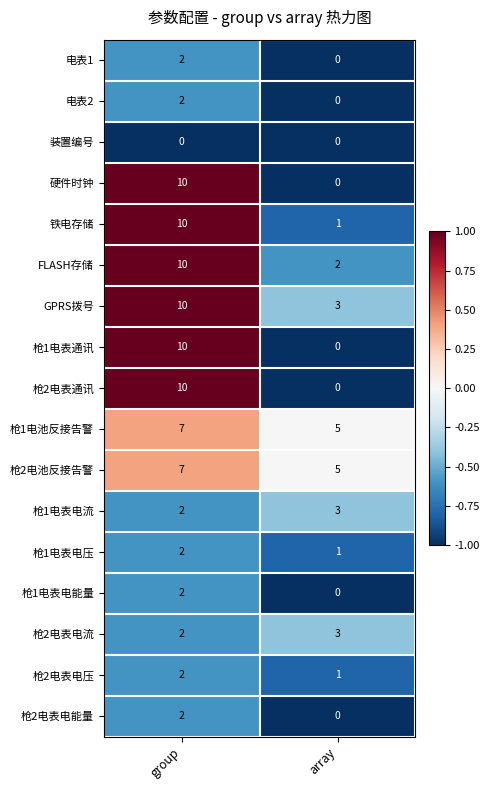

What is the difference between the highest and lowest values at array?

5